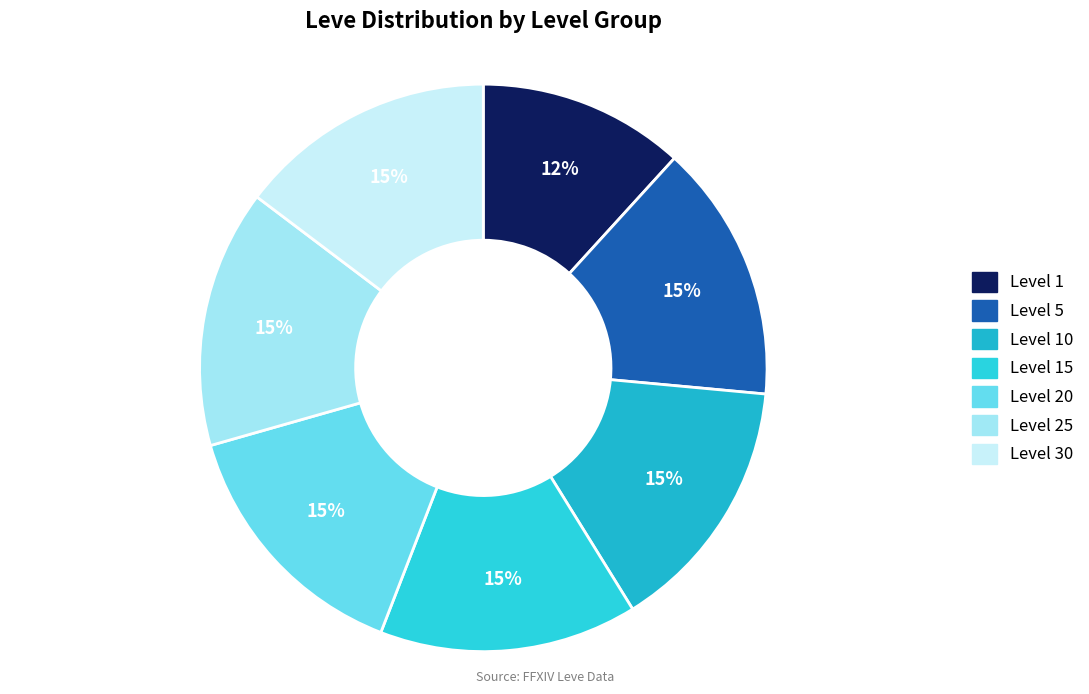

Rank the categories by value from highest to lowest.

Level 5, Level 10, Level 15, Level 20, Level 25, Level 30, Level 1